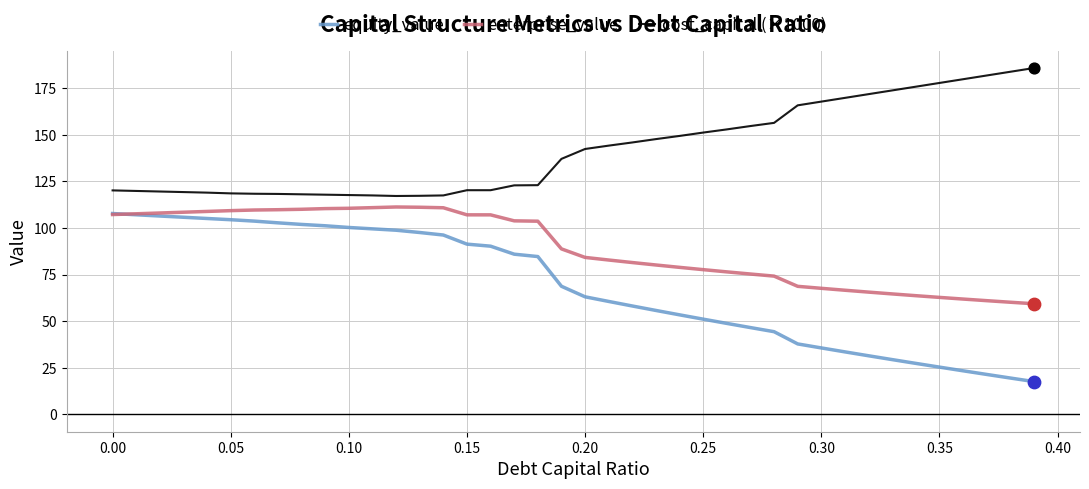

Which series has the largest total across all categories?

cost_capital (×1000)